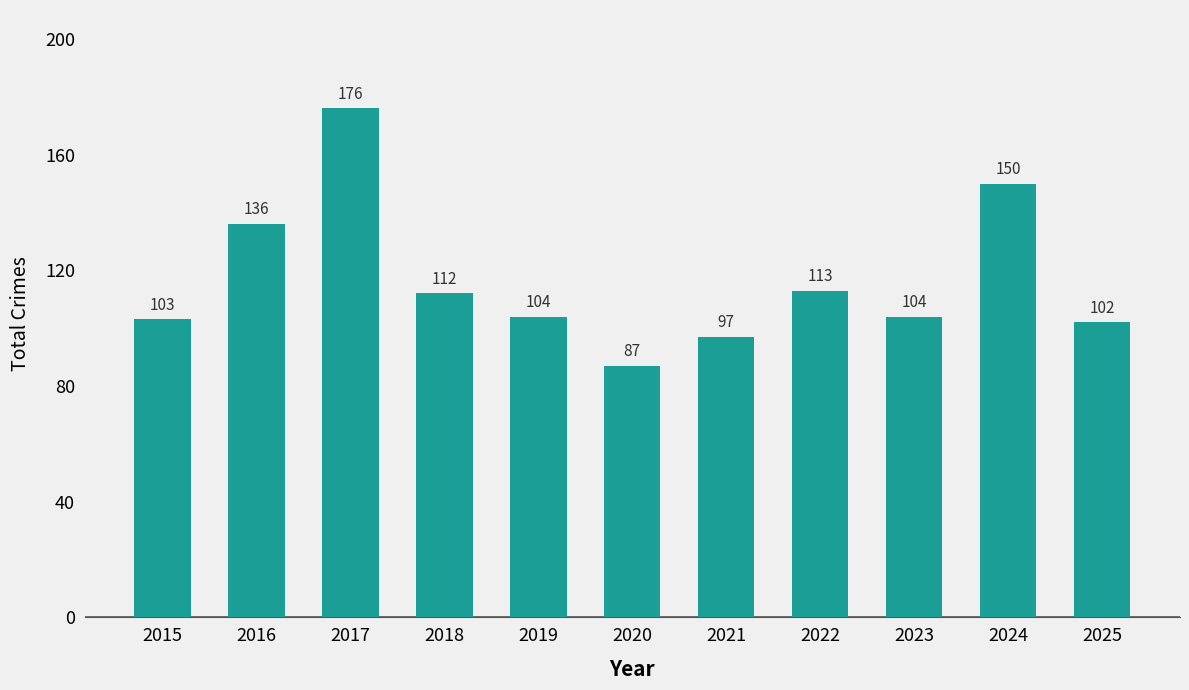

How many values are below 104?

4